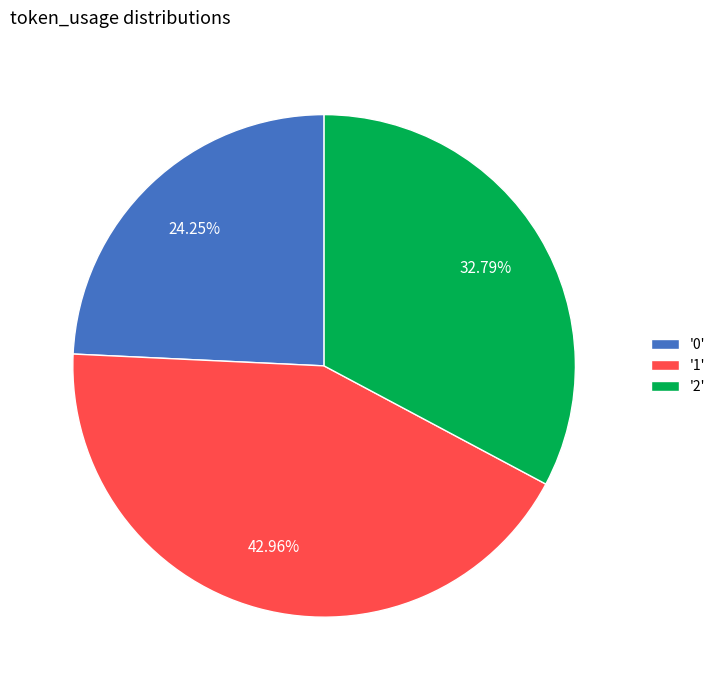

Is there any slice that represents more than half of the pie?

No